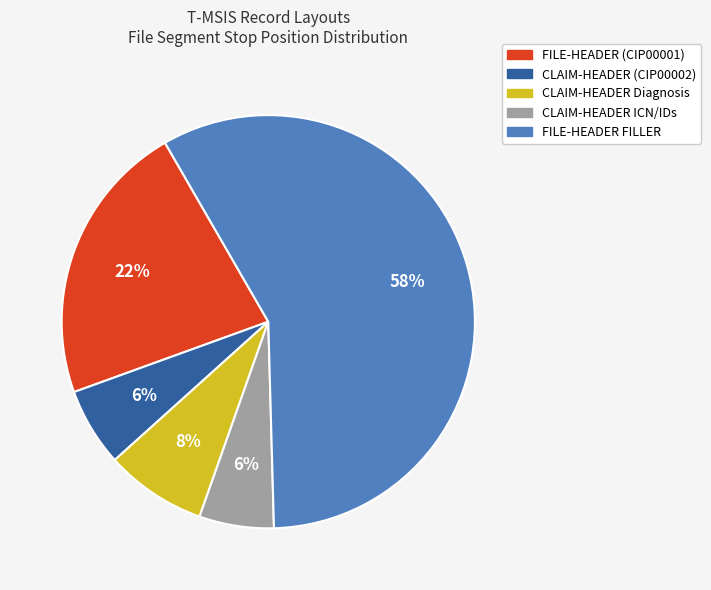

How many segments does this pie chart have?

5